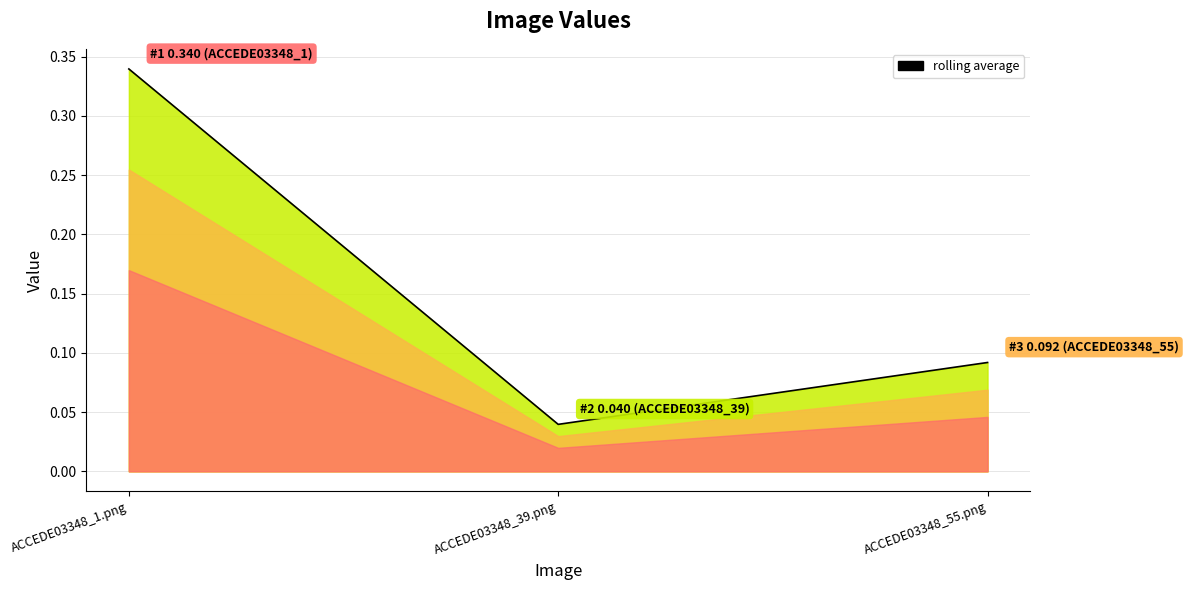

Does the chart have visible grid lines?

Yes